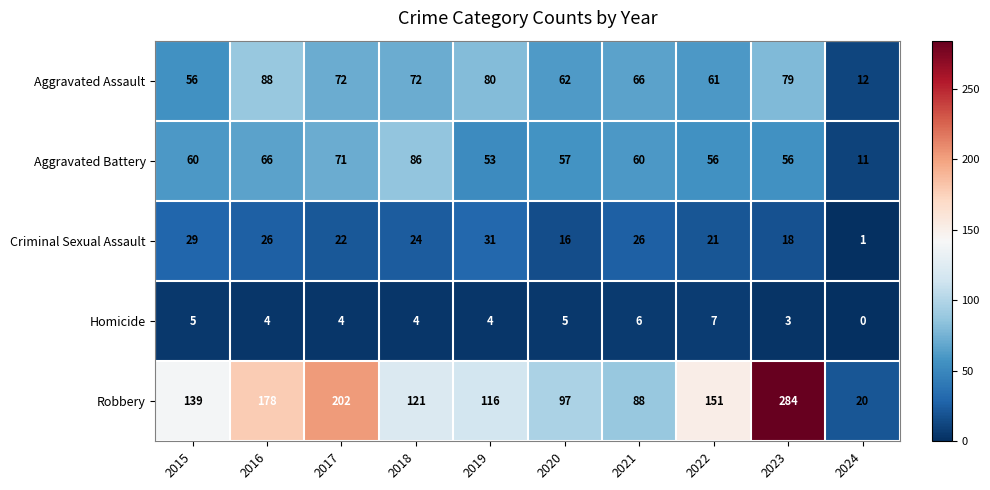

What is the difference between the Criminal Sexual Assault values at 2021 and 2024?

25